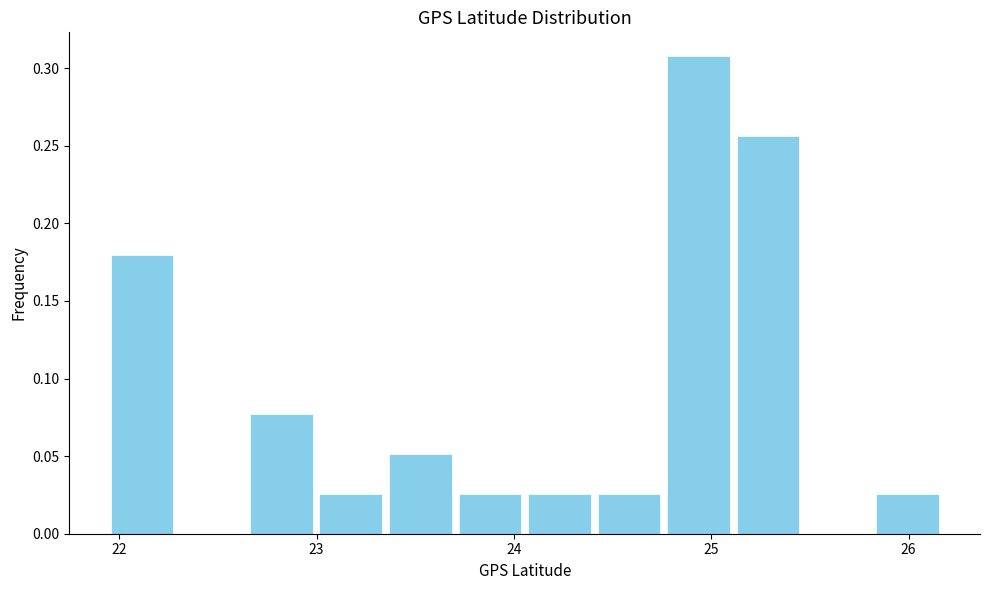

Read against the x-axis, roughly where is the centre of the tallest bar?

24.9